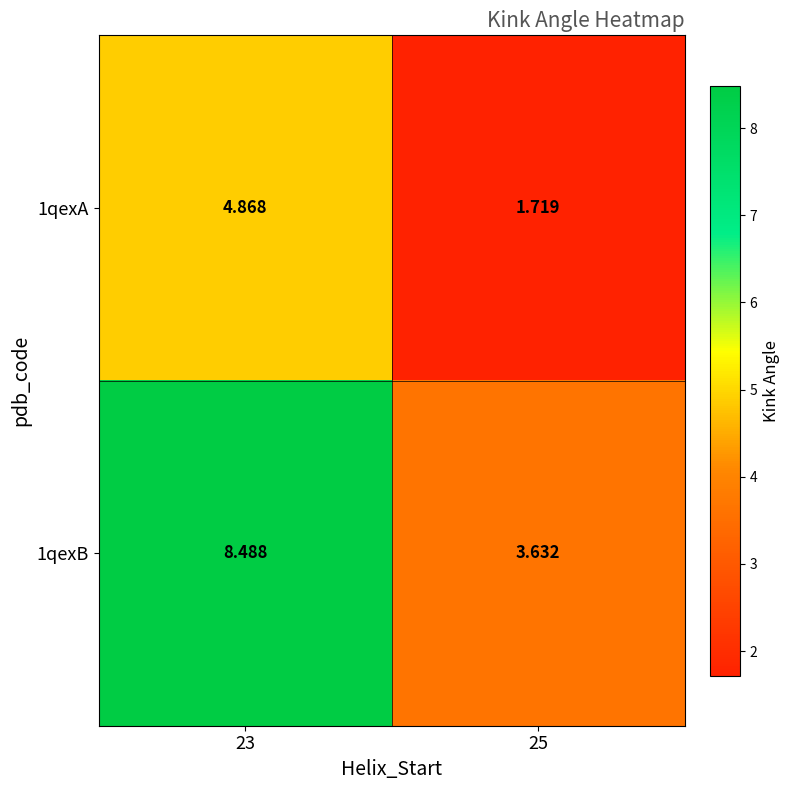

Is the value of 1qexA at 23 greater than the value of 1qexB at 25?

Yes